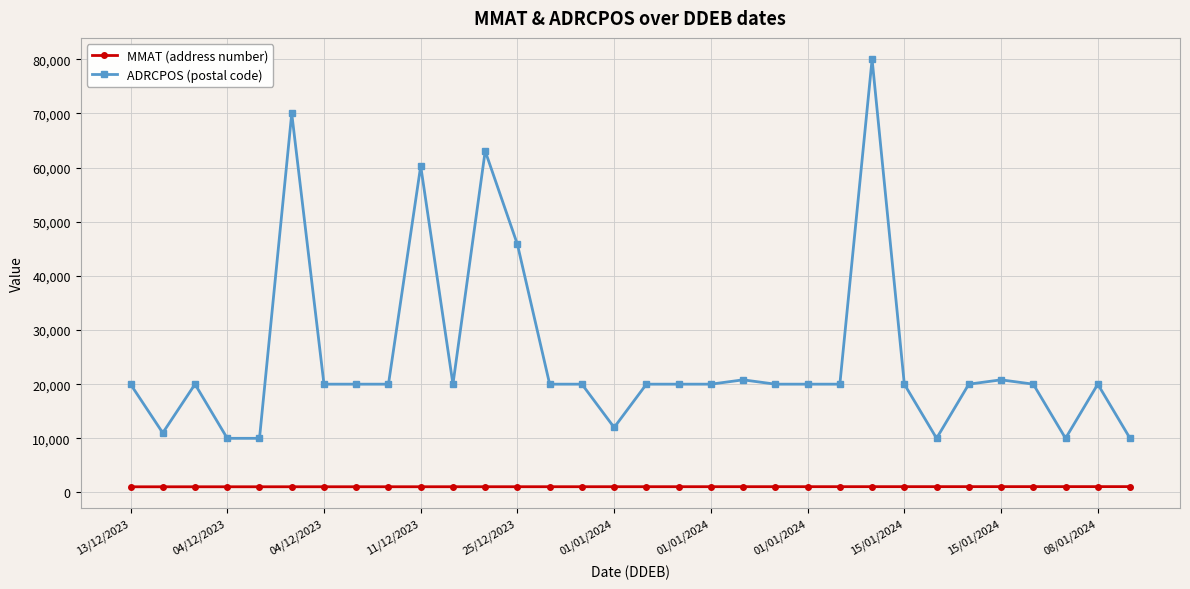

Which series has the largest range (max minus min)?

ADRCPOS (postal code)